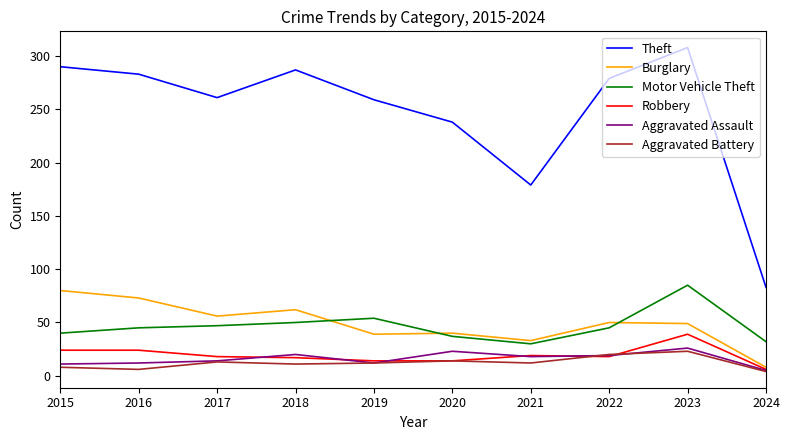

Which series changed the most between 2015 and 2018?

Burglary